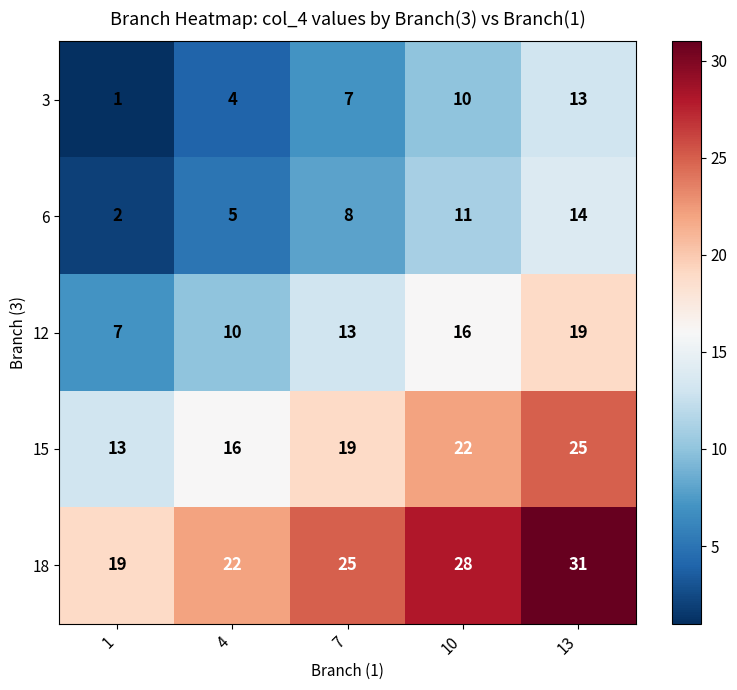

What is the total value across all series at 1?

42